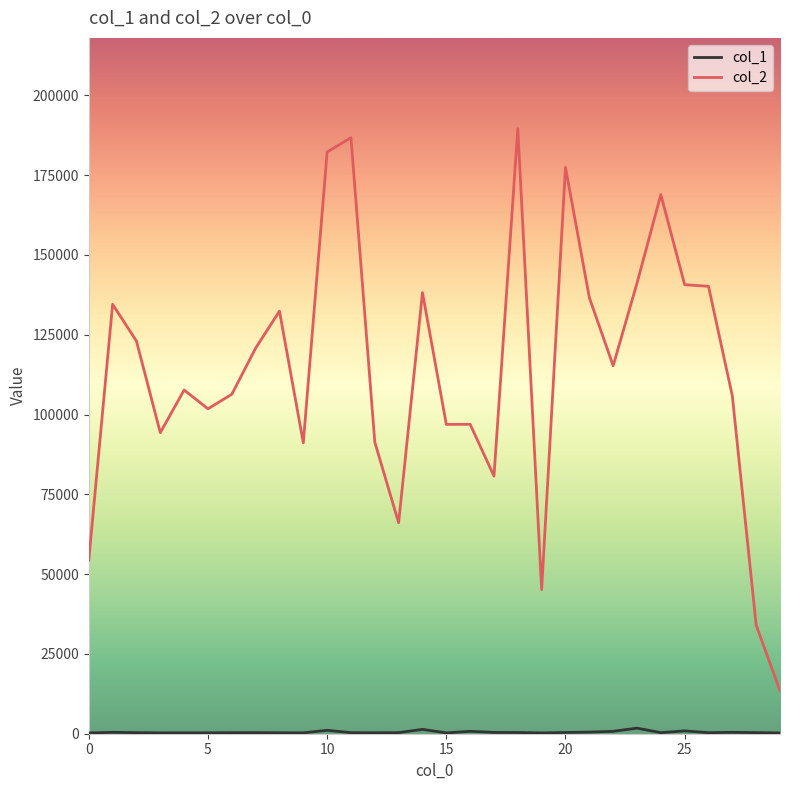

Which series has the largest total across all categories?

col_2